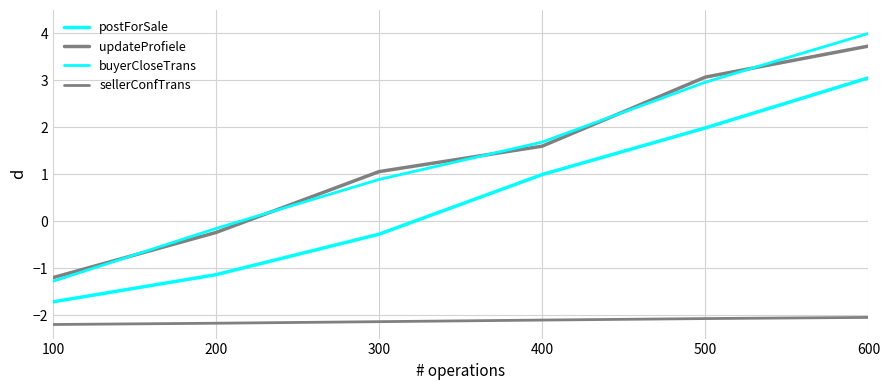

Does the chart have visible grid lines?

Yes